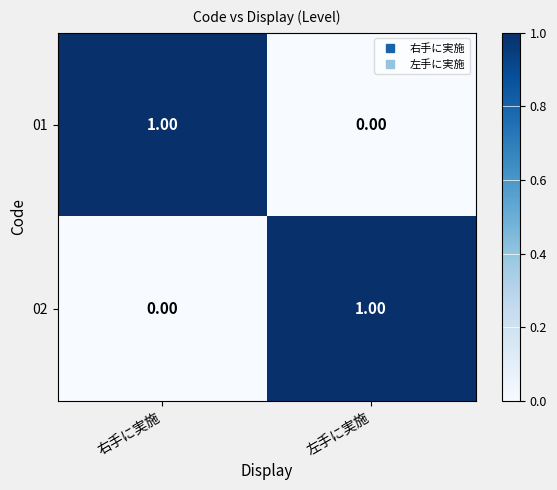

What is the spread (max minus min) of values at 左手に実施?

1